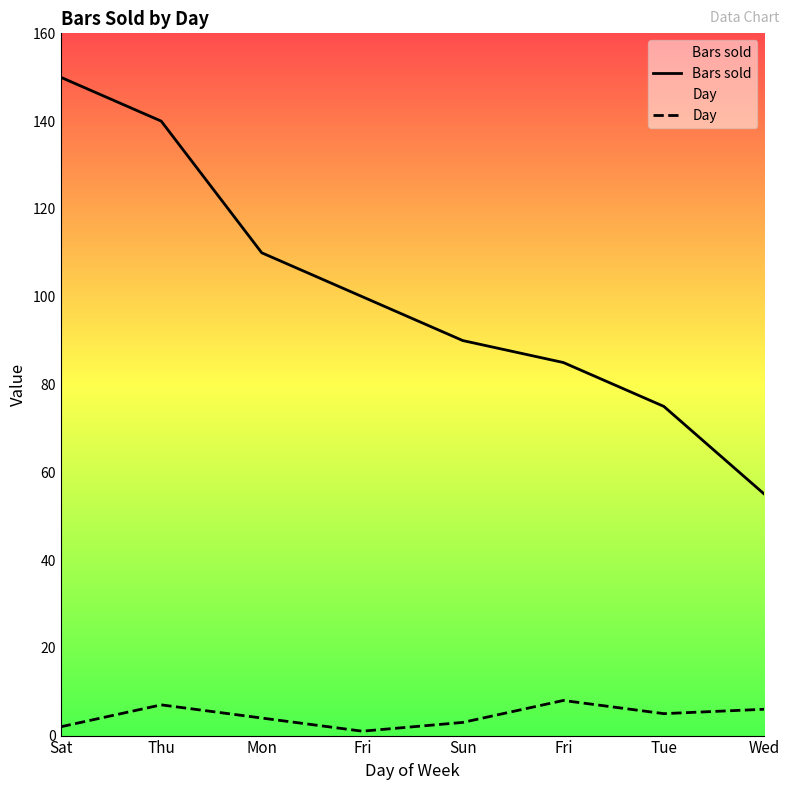

At which category does the chart reach its minimum across all series?

Fri